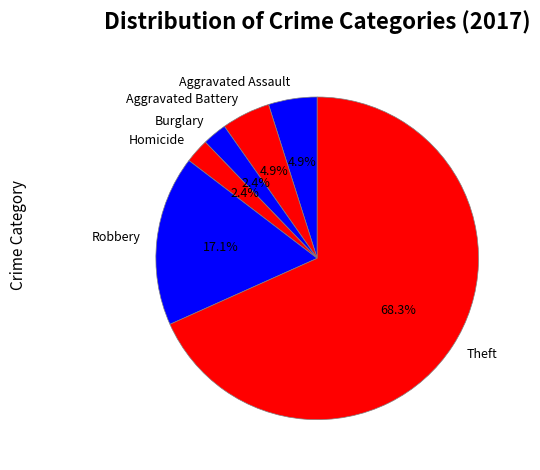

How many slices are in this pie chart?

6